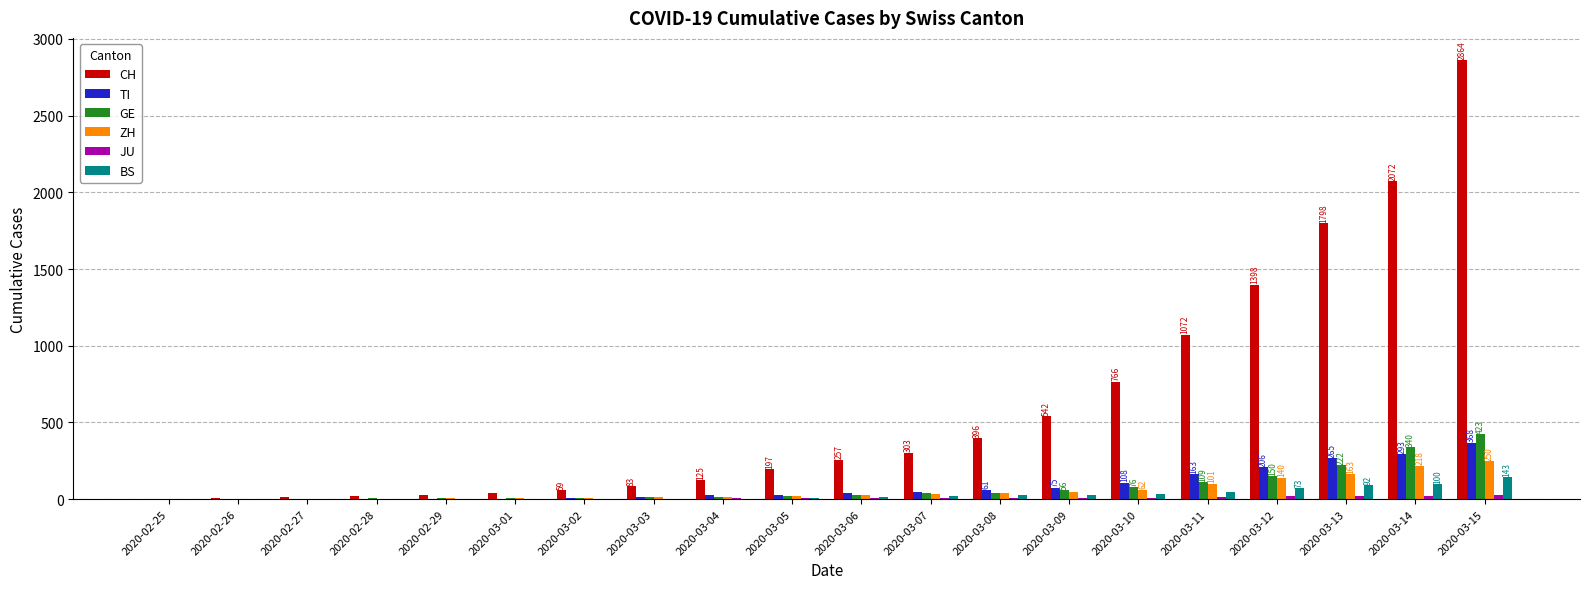

What is the sum of all ZH values?

1166